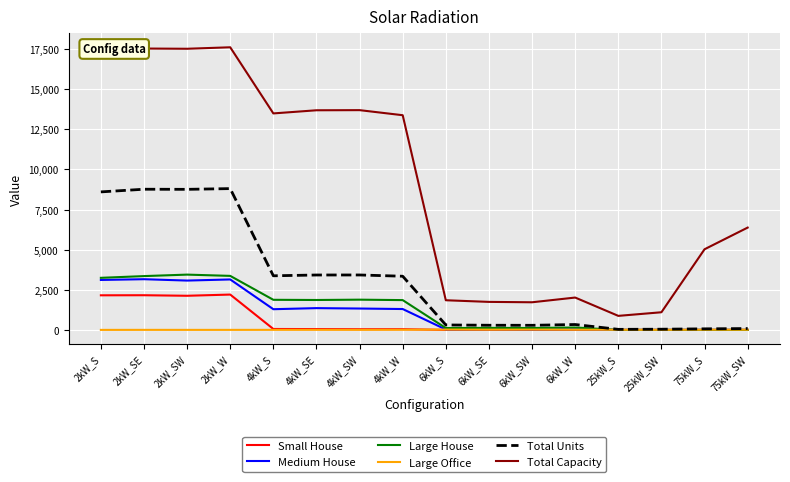

Which series has the largest total across all categories?

Total Capacity